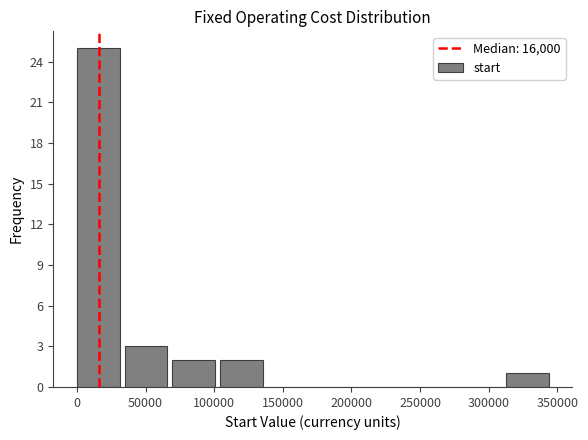

What is the height of the bar covering 0 to 35000 on the x-axis? Neither the bar edges nor the heights are printed on the chart, so give them approximately, as read against the axes.

25